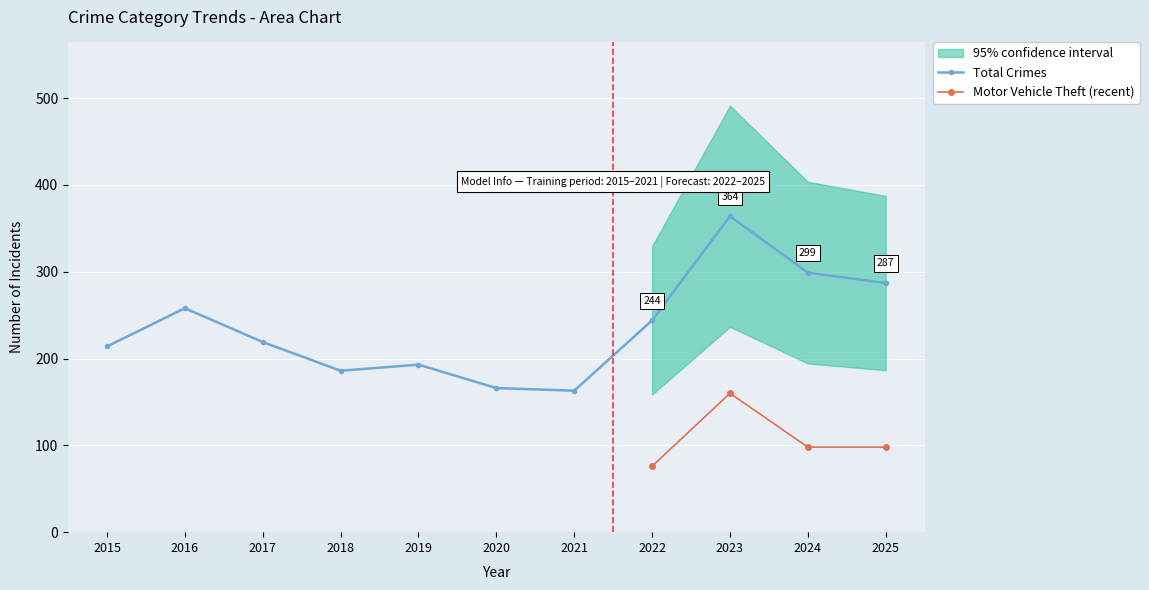

What is the highest value of the Total Crimes series?

364